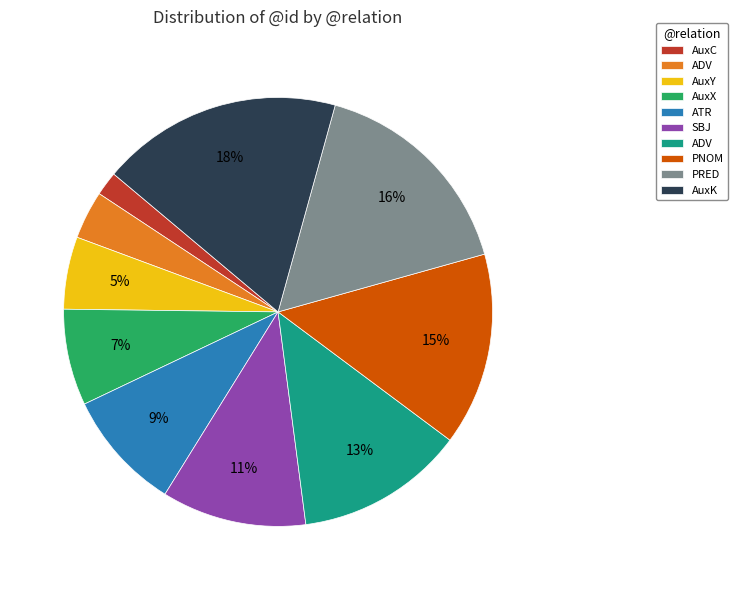

Does any single category account for the majority?

No